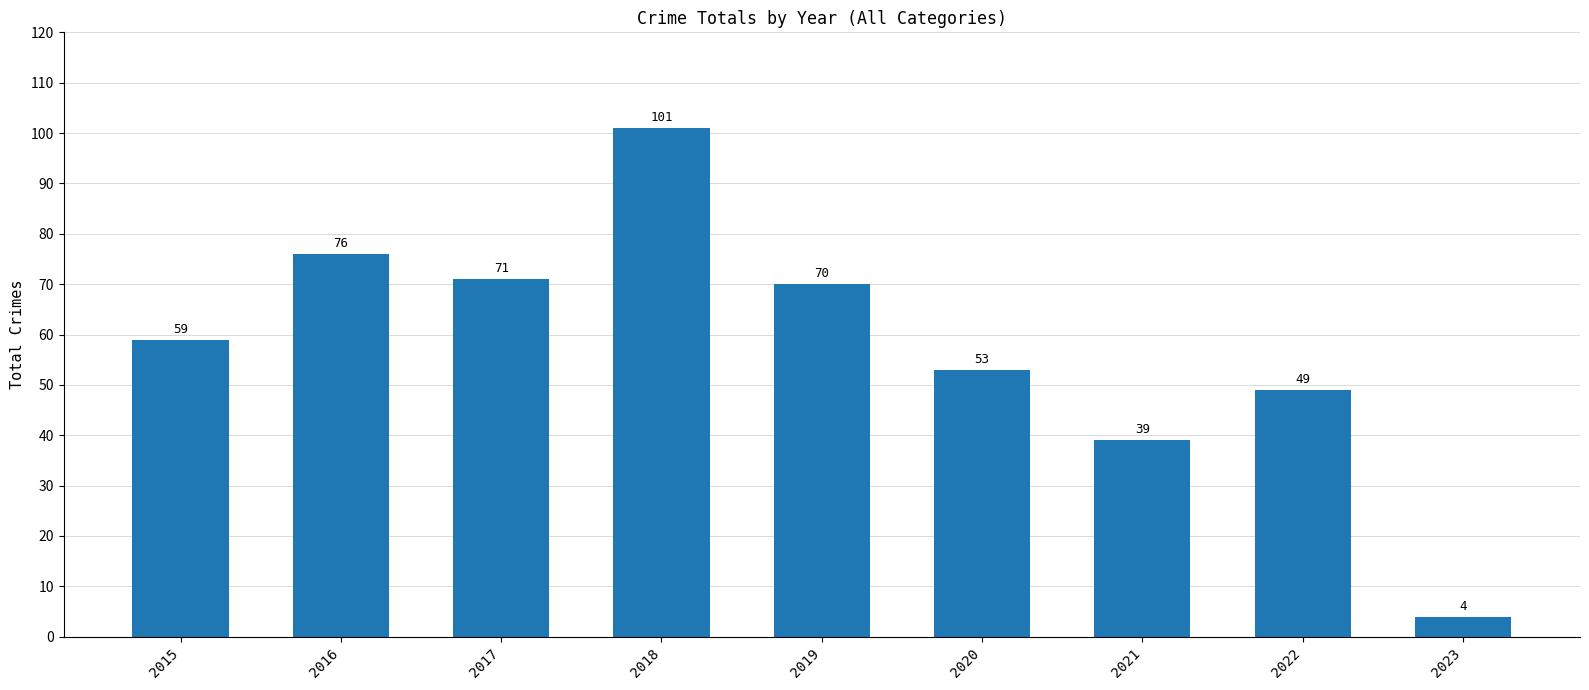

What is the change in value from 2017 to 2023?

-67